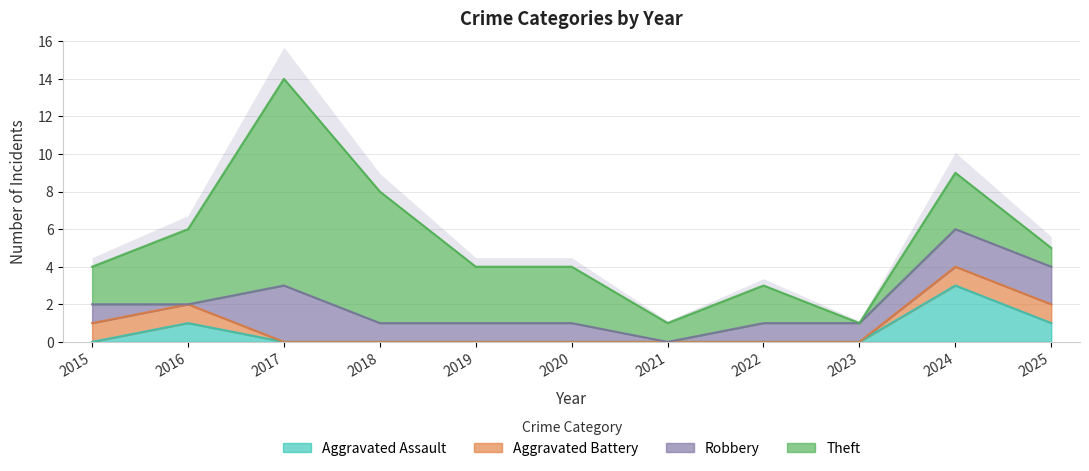

Rank the series at 2018 from highest to lowest value.

Theft, Robbery, Aggravated Assault, Aggravated Battery